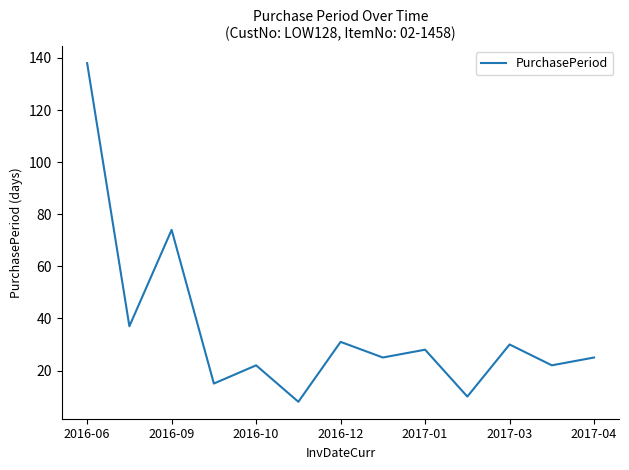

Reading left to right, list all the values displayed in this chart.

138	37	74	15	22	8	31	25	28	10	30	22	25